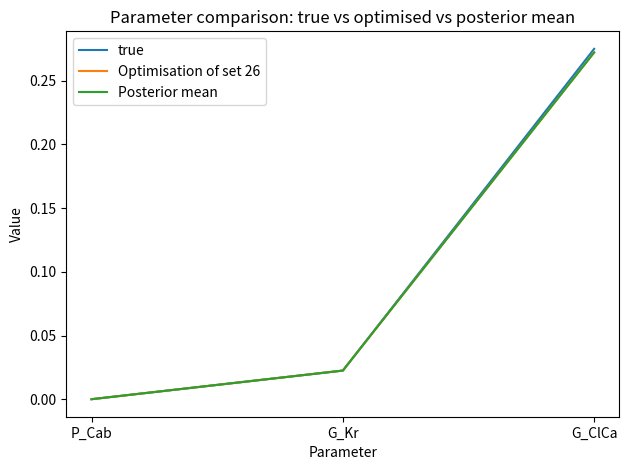

At which category is the sum across all series the highest?

G_ClCa